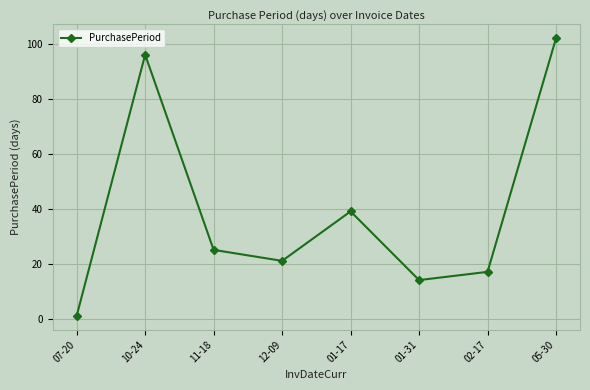

Which category has the lowest value across all series?

07-20